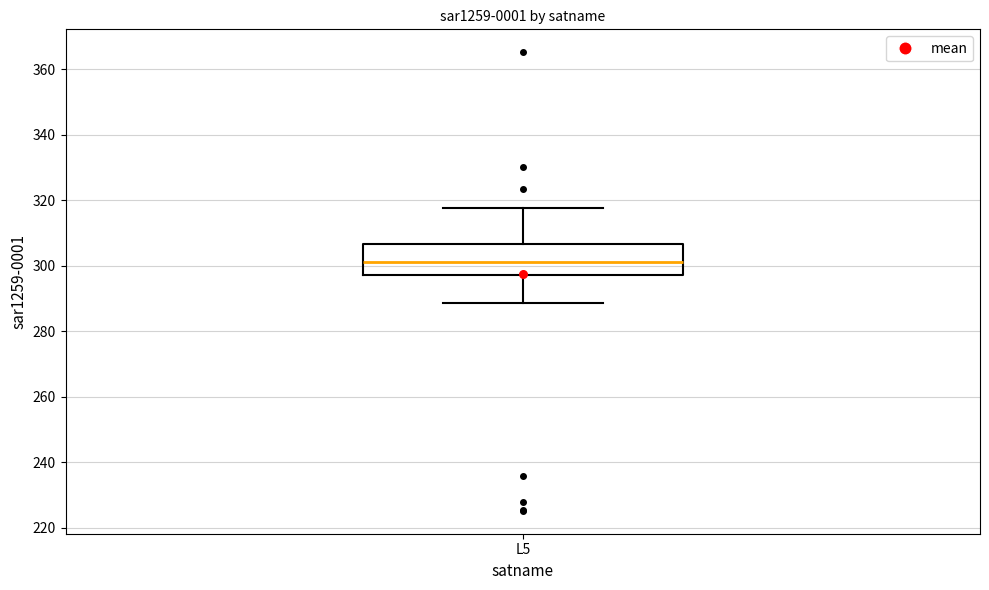

Read this box plot against the y-axis: the position of the median line, the range covered by the box, and the ends of both whiskers. The values are not printed on the chart, so give them approximately, as read against the axis.

median 302, box 298 to 306, whiskers 288 to 318